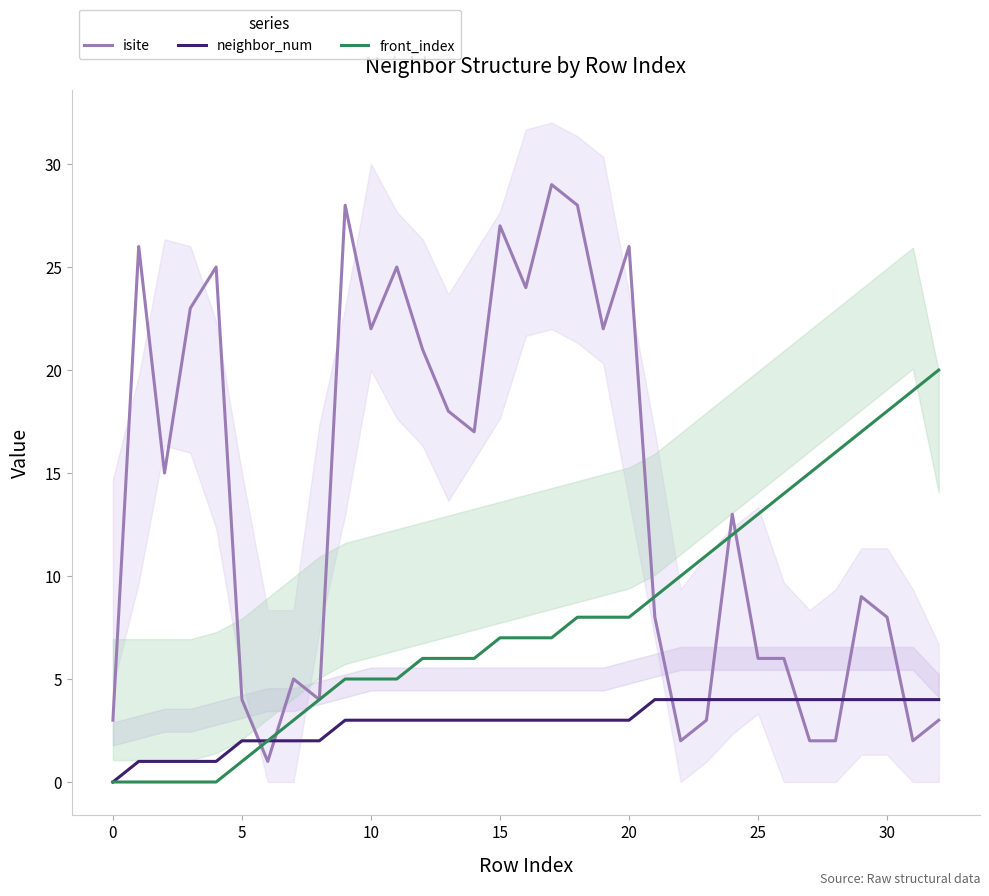

What is the highest value of the front_index series?

20